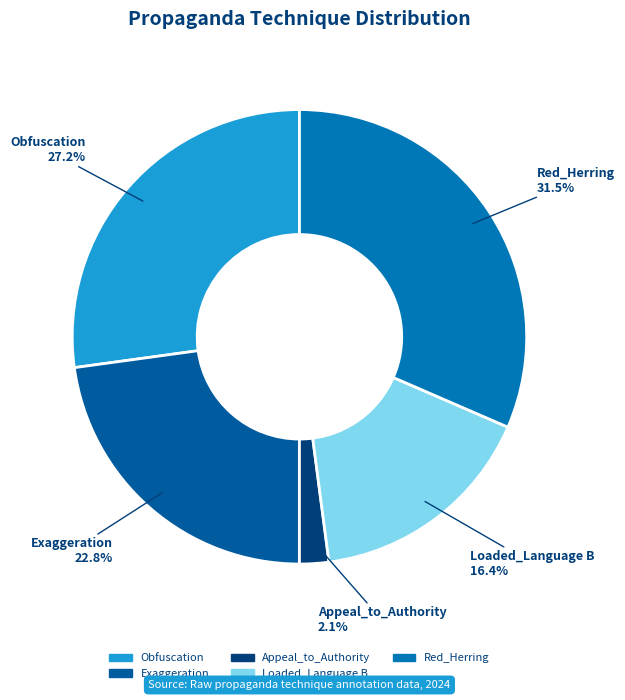

Combined, do Loaded_Language B and Exaggeration account for over 50%?

No